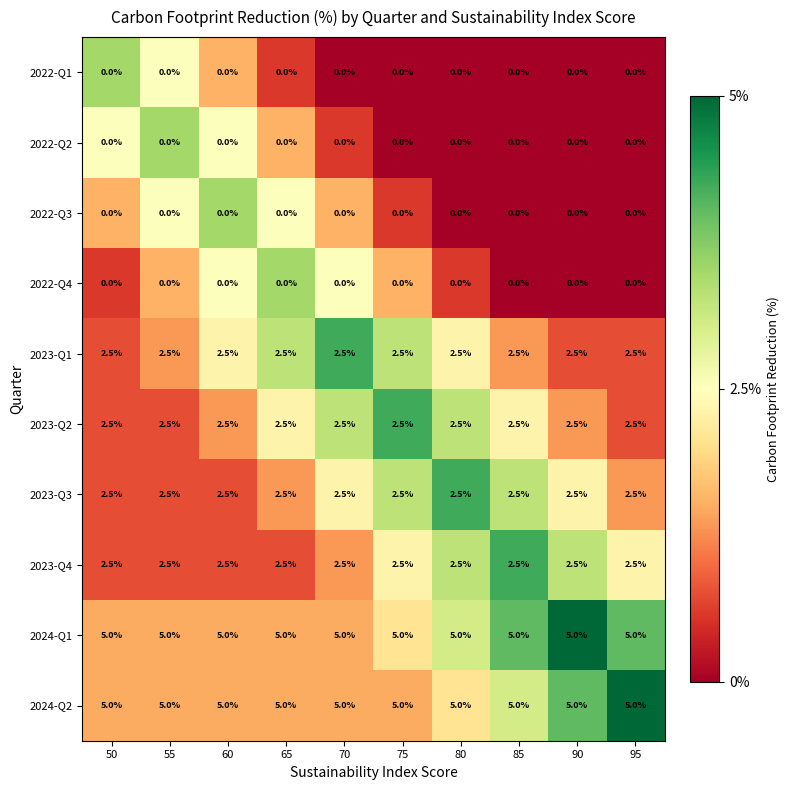

What is the total value across all series at 95?

20.0